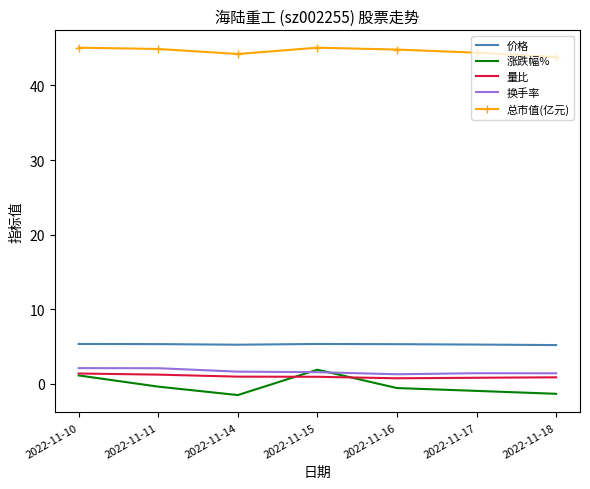

True or false: 总市值(亿元) has more than 2 points higher than both neighbors.

False